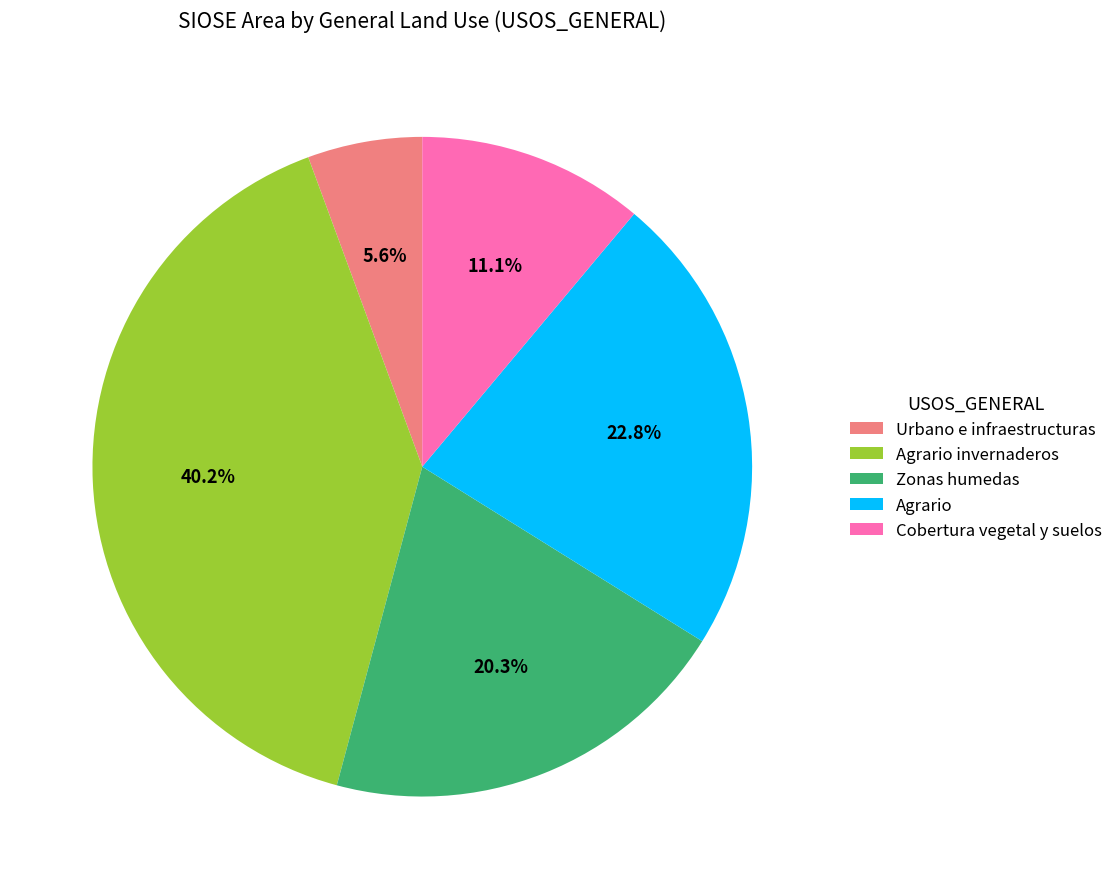

Is it true that Cobertura vegetal y suelos is 11% of the pie?

True